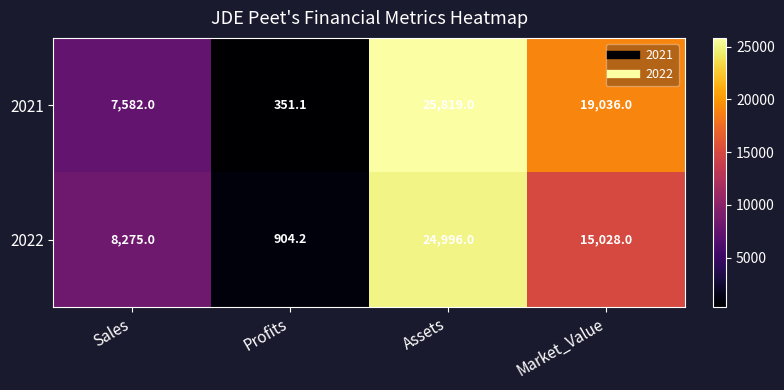

What is the difference between the maximum and second lowest values in the 2022 series?

16721.0